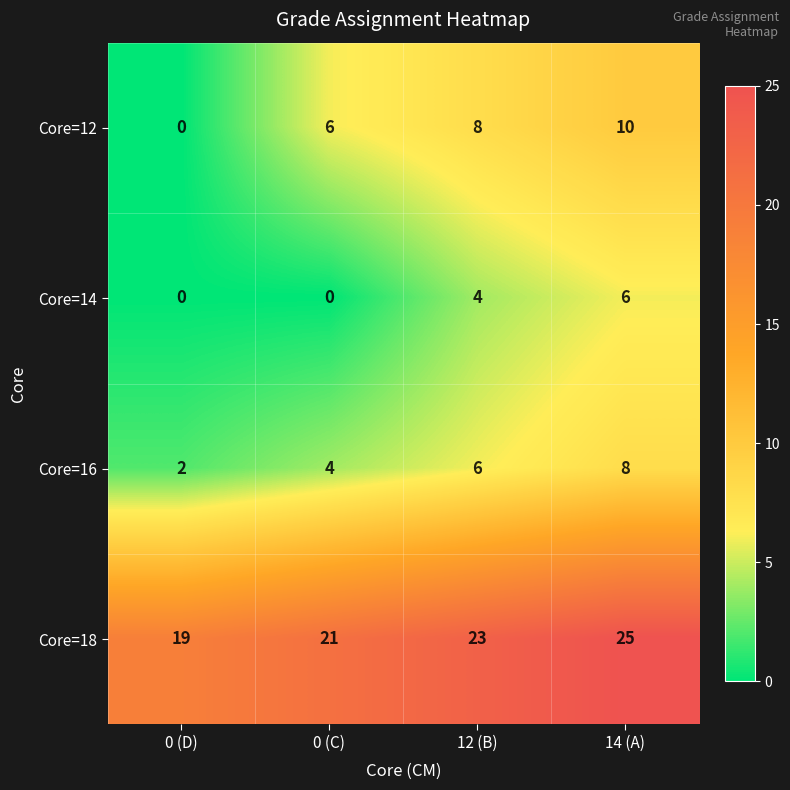

Is it true that Core=16 equals 4 at 14 (A)?

False